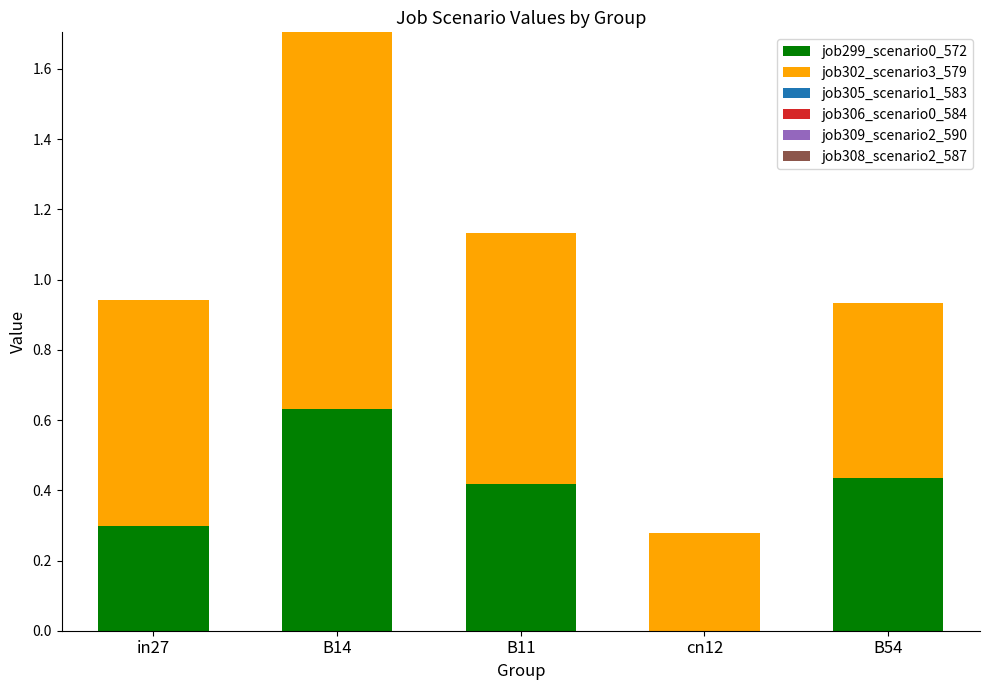

The value of job299_scenario0_572 at cn12 is 0.2. True or false?

False